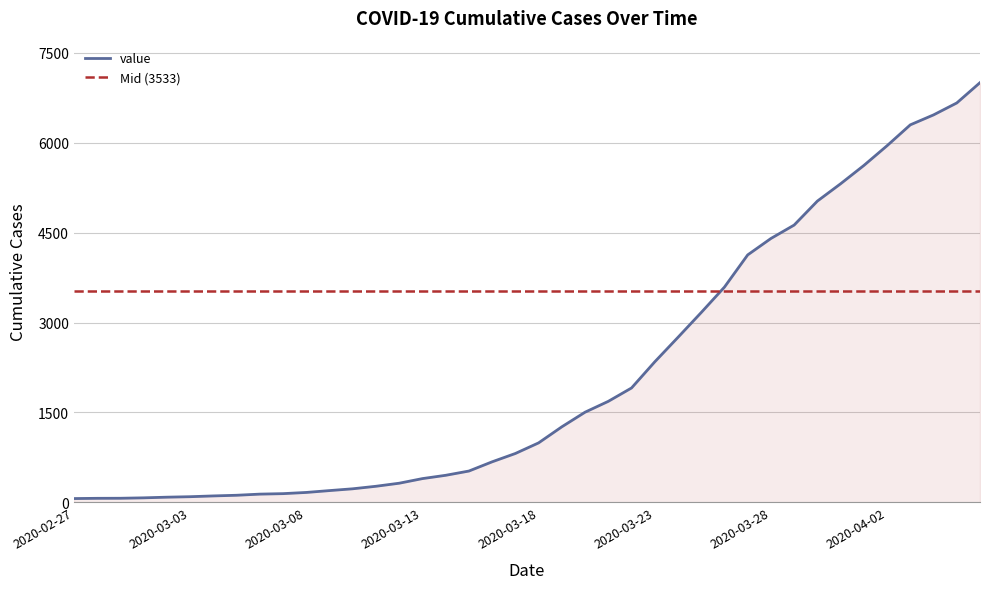

What is the change in value from 2020-03-07 to 2020-03-16?

+531